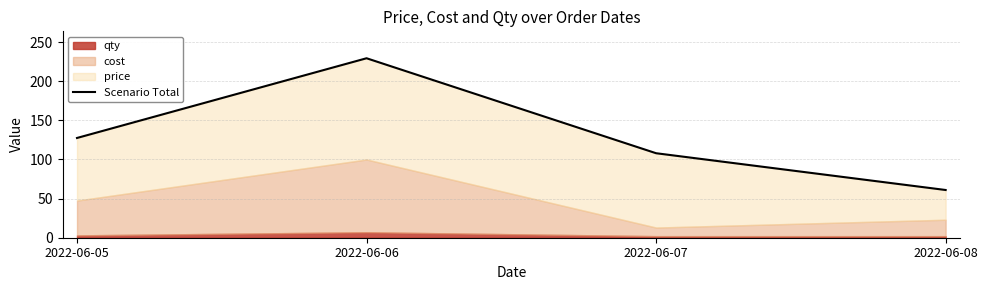

List the labels in order of value, largest first.

2022-06-06, 2022-06-05, 2022-06-07, 2022-06-08